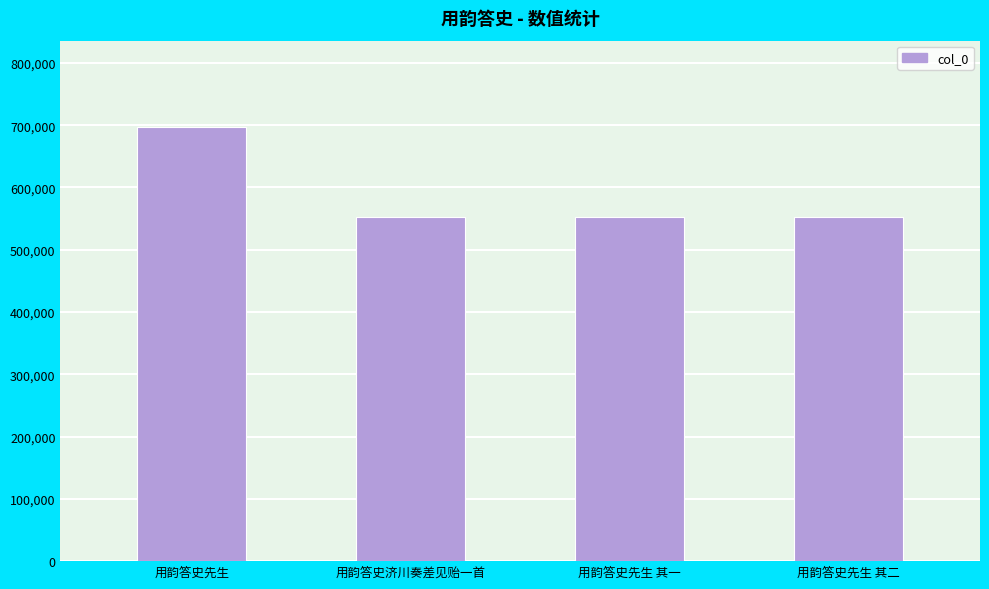

What is the smallest value displayed?

552767